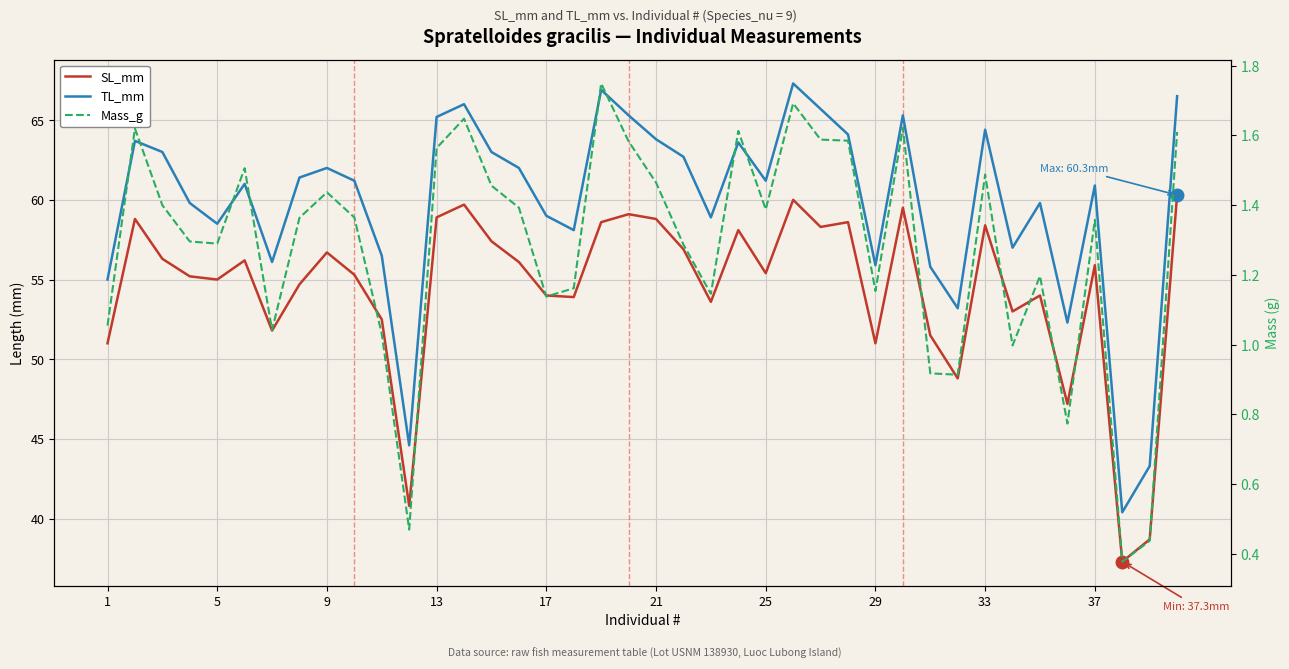

True or false: SL_mm has more than 2 interior local peaks.

True